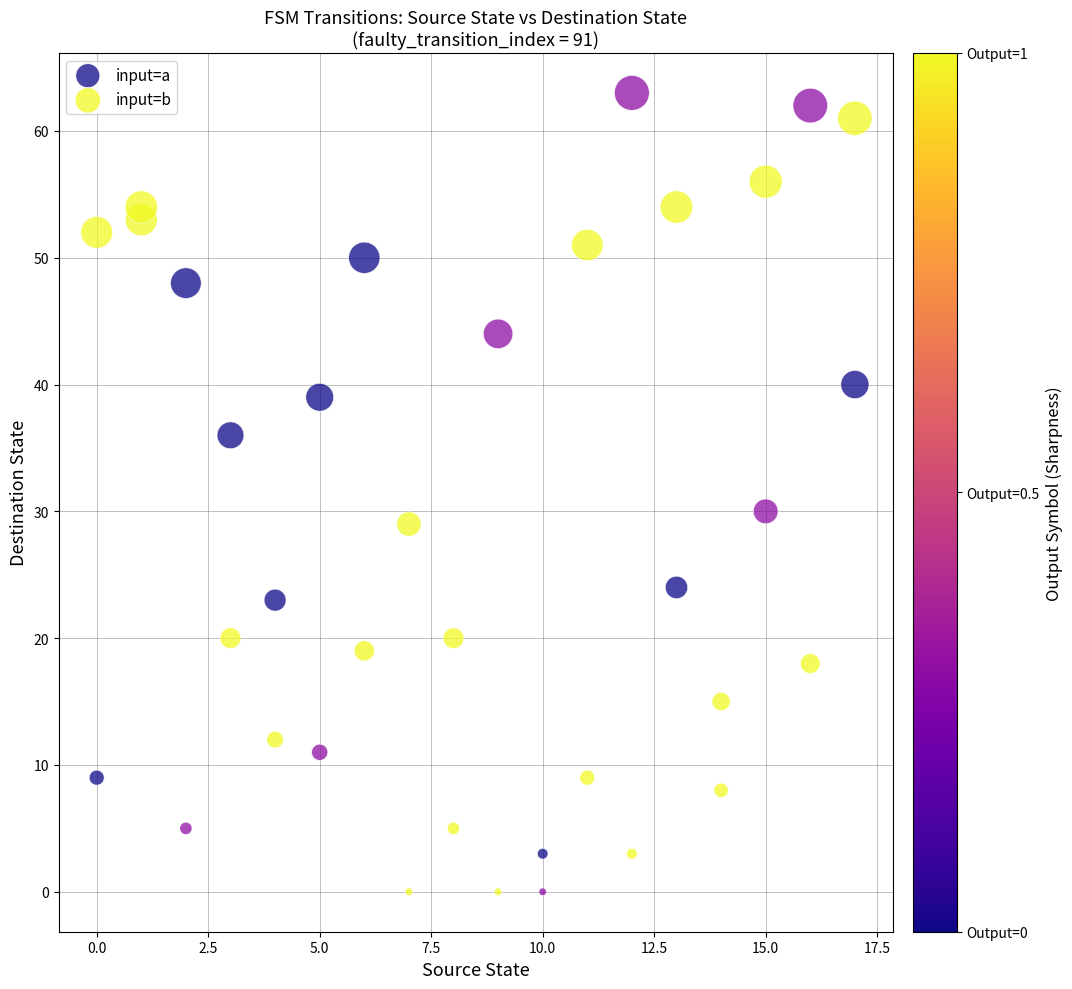

Which series has the widest spread of Y values?

input=b